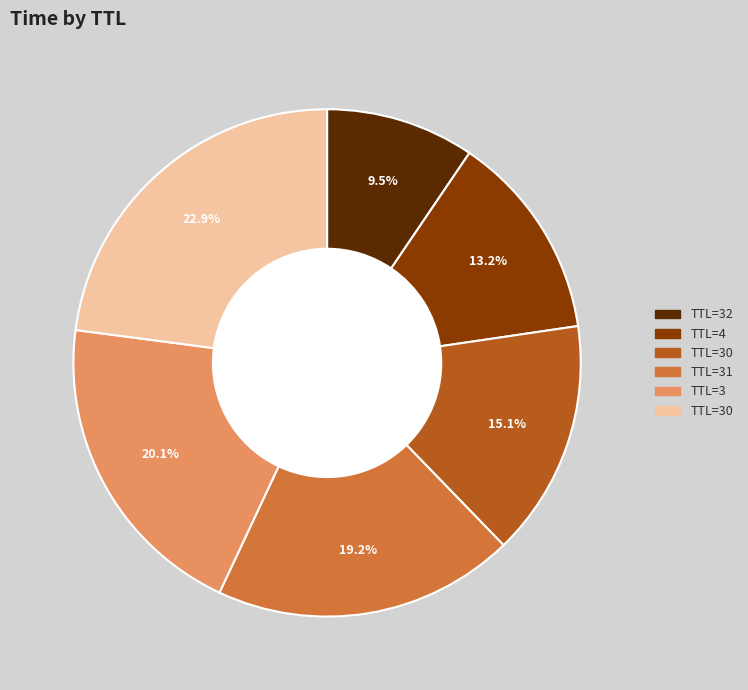

Is there any slice that represents more than half of the pie?

No